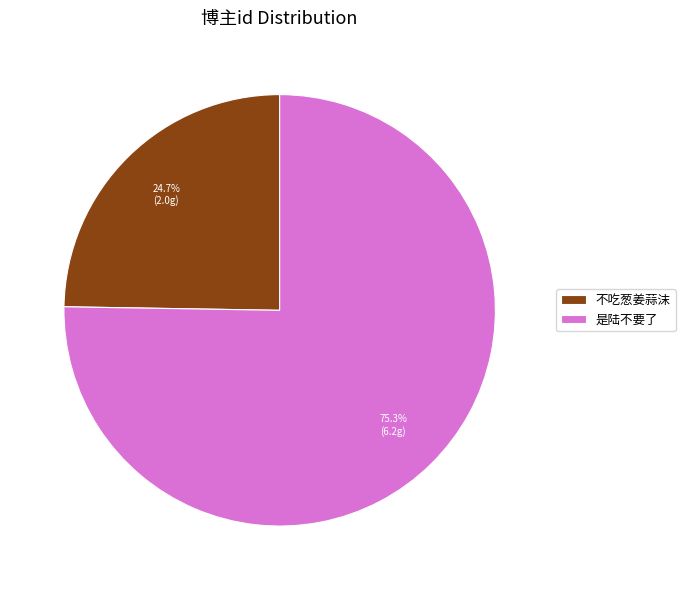

Which has a higher value, 是陆不要了 or 不吃葱姜蒜沫?

是陆不要了